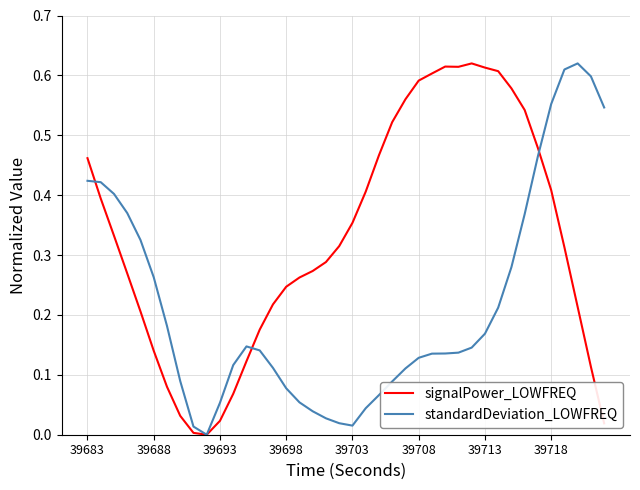

List the series in order of their overall mean, lowest first.

standardDeviation_LOWFREQ, signalPower_LOWFREQ